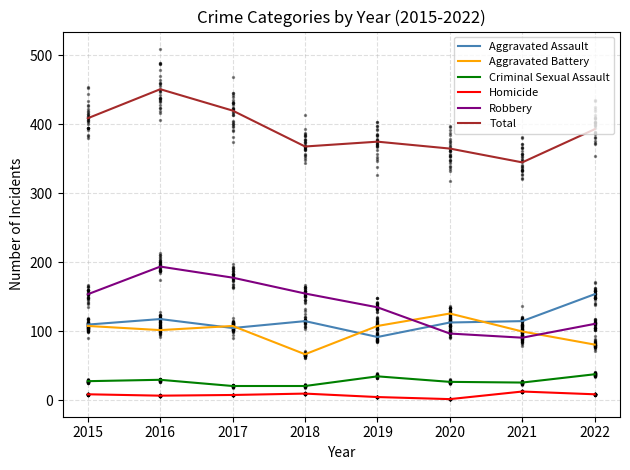

Which series has the largest Y range (max minus min)?

Total